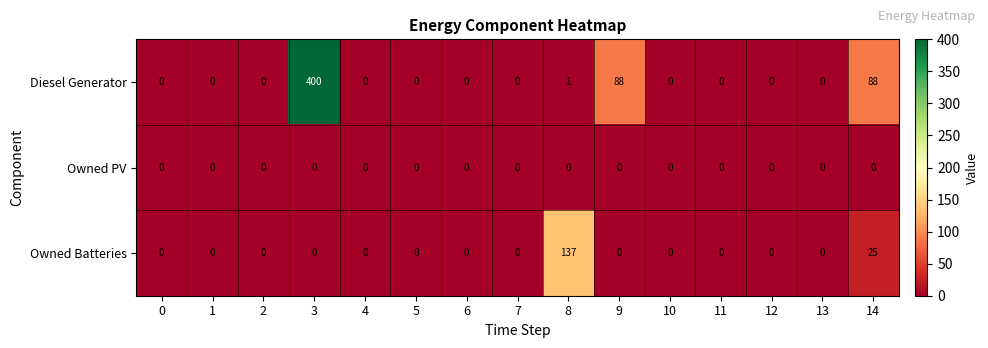

Between 10 and 14, which series saw the biggest shift?

Diesel Generator